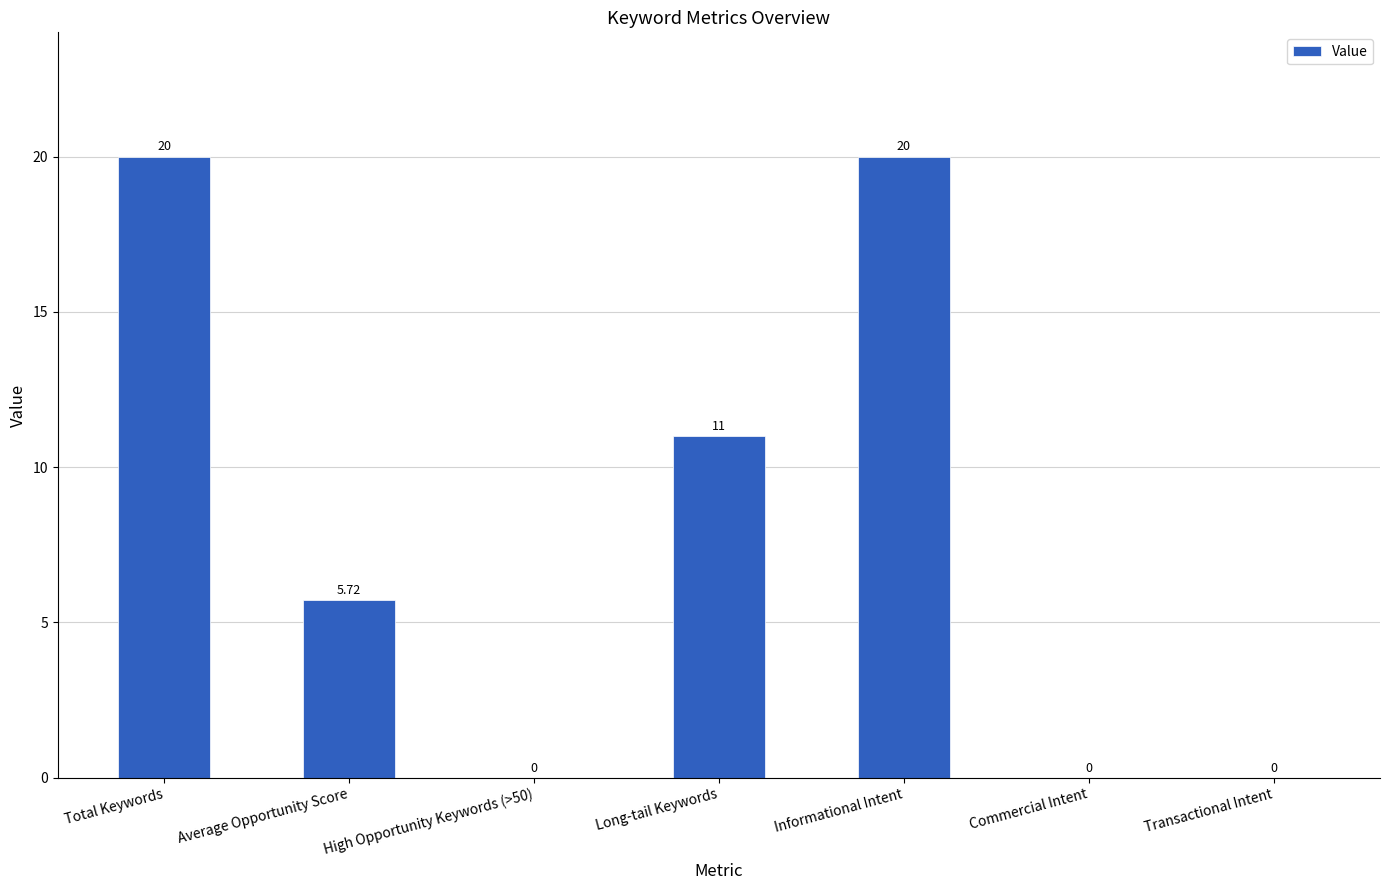

Approximately how many times larger is the value at Long-tail Keywords compared to Total Keywords?

0.6